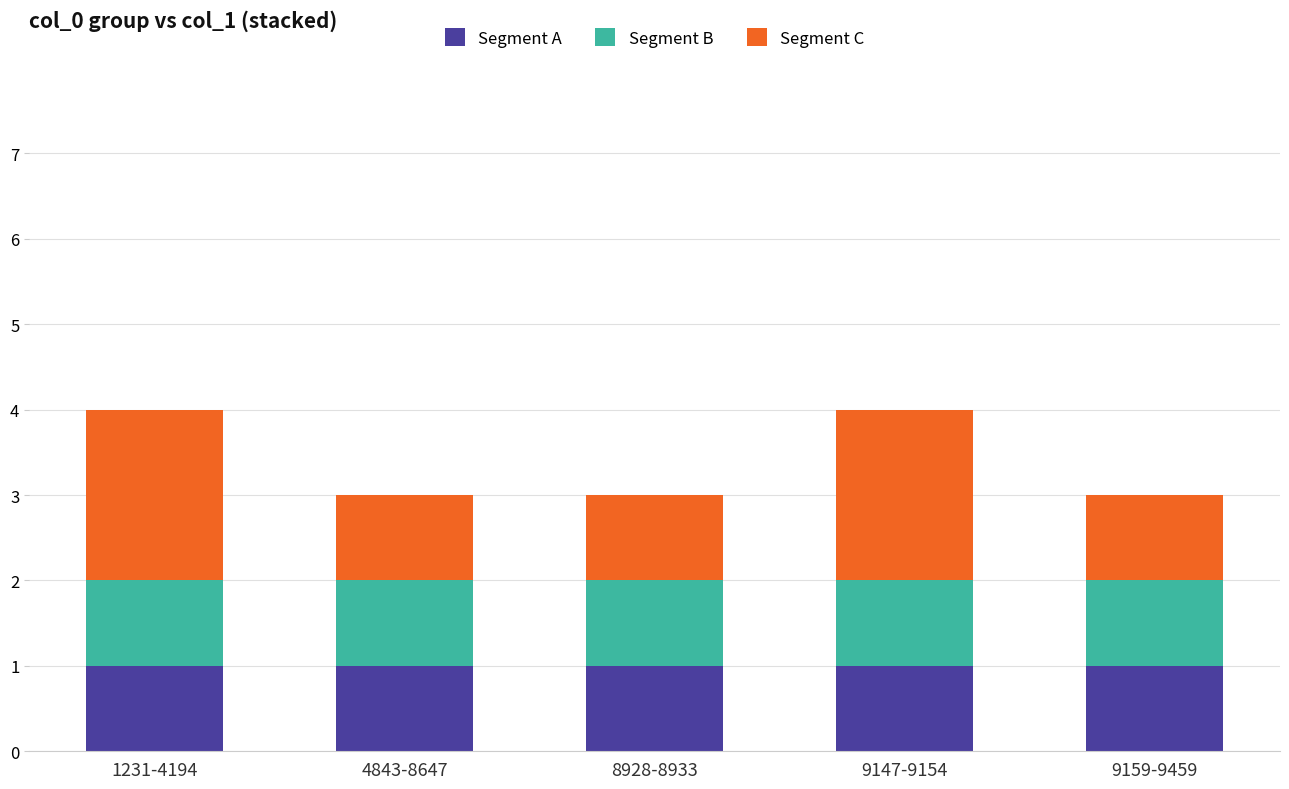

Reading left to right, list the values for the Segment A series.

1231-4194=1	4843-8647=1	8928-8933=1	9147-9154=1	9159-9459=1